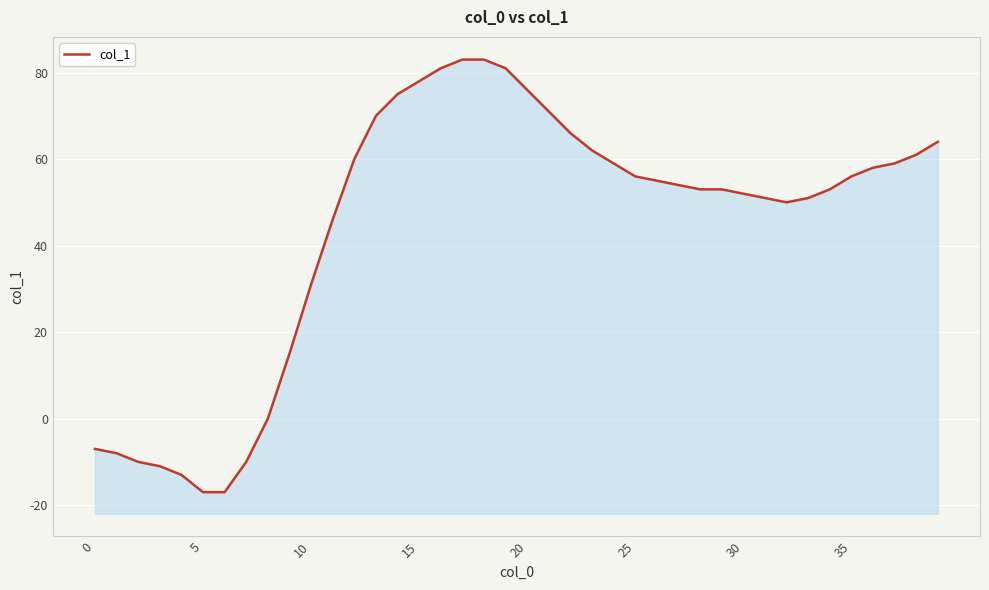

How many interior local valleys (lower than both neighbors) does the data have?

1